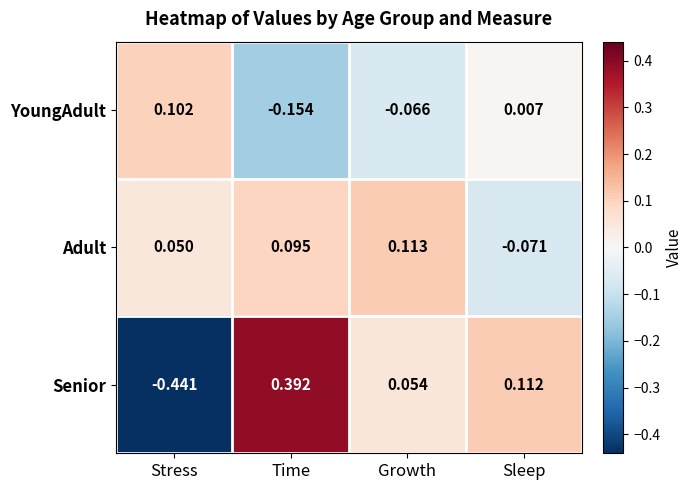

How many data points does each series have?

4